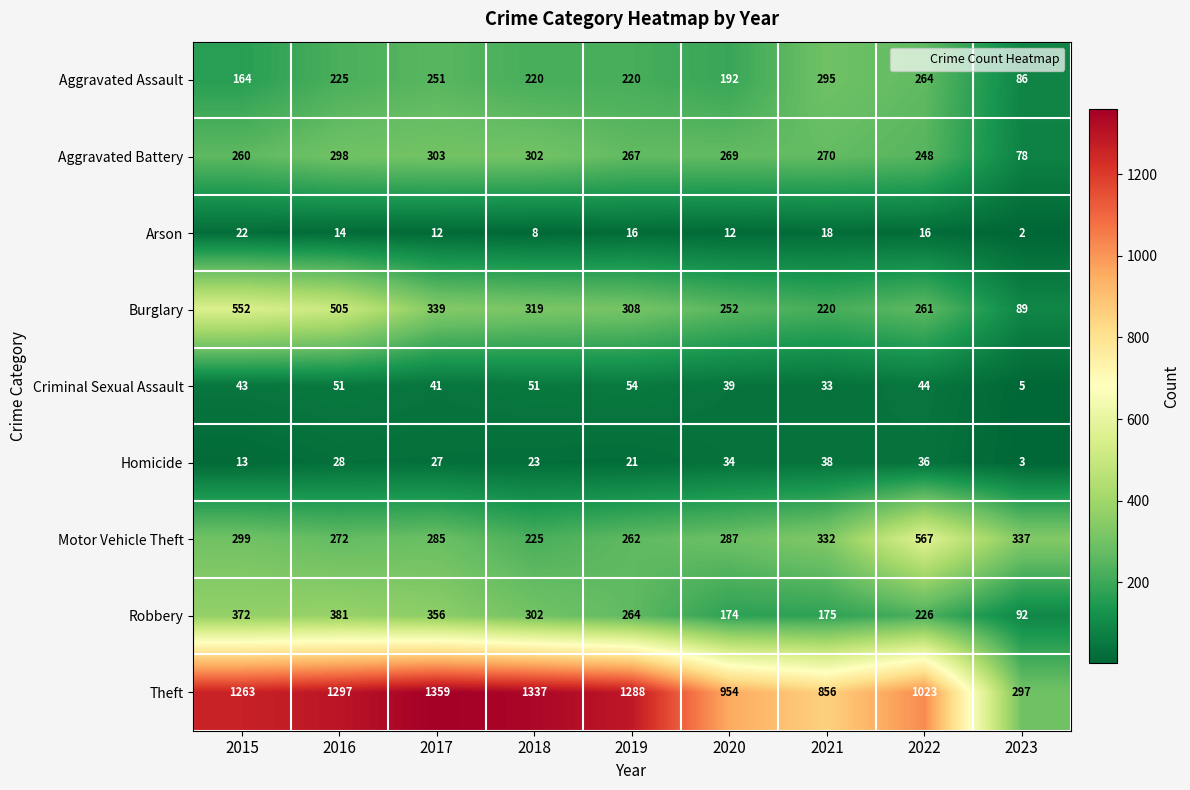

Rank the series at 2015 from highest to lowest value.

Theft, Burglary, Robbery, Motor Vehicle Theft, Aggravated Battery, Aggravated Assault, Criminal Sexual Assault, Arson, Homicide